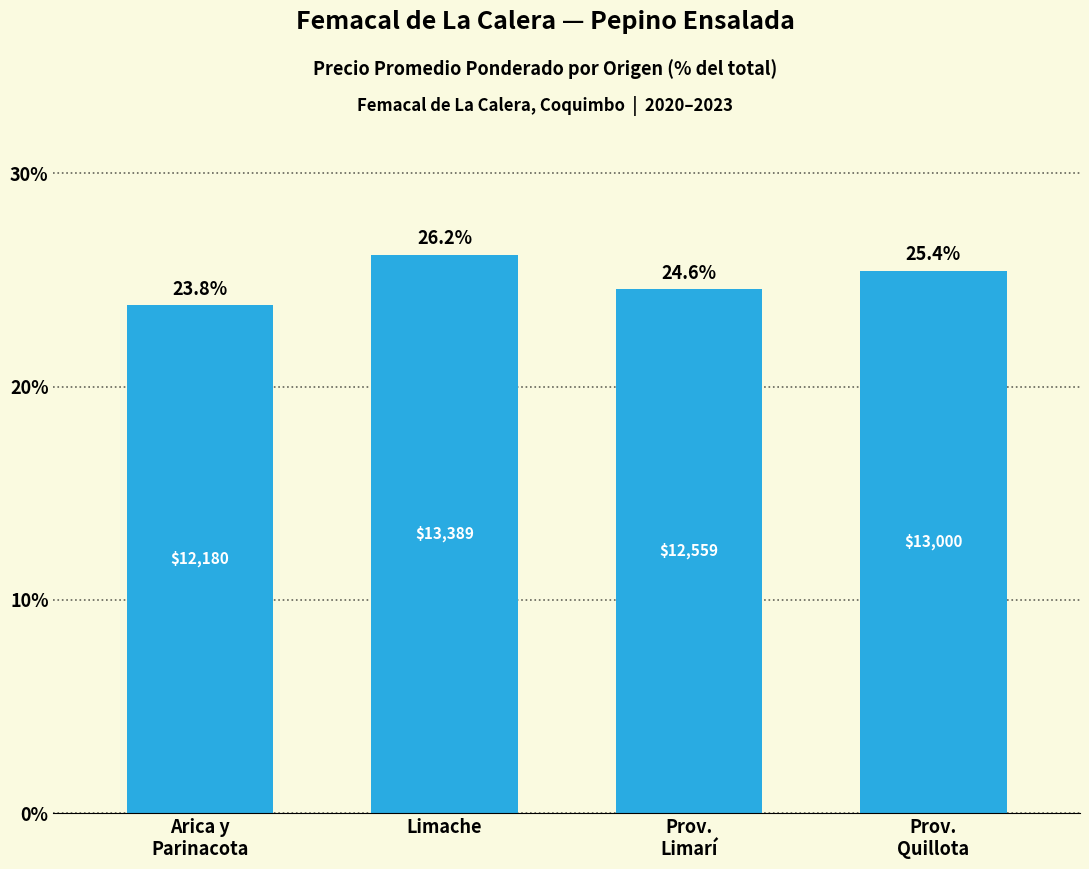

Which label corresponds to the largest value in the chart?

Limache